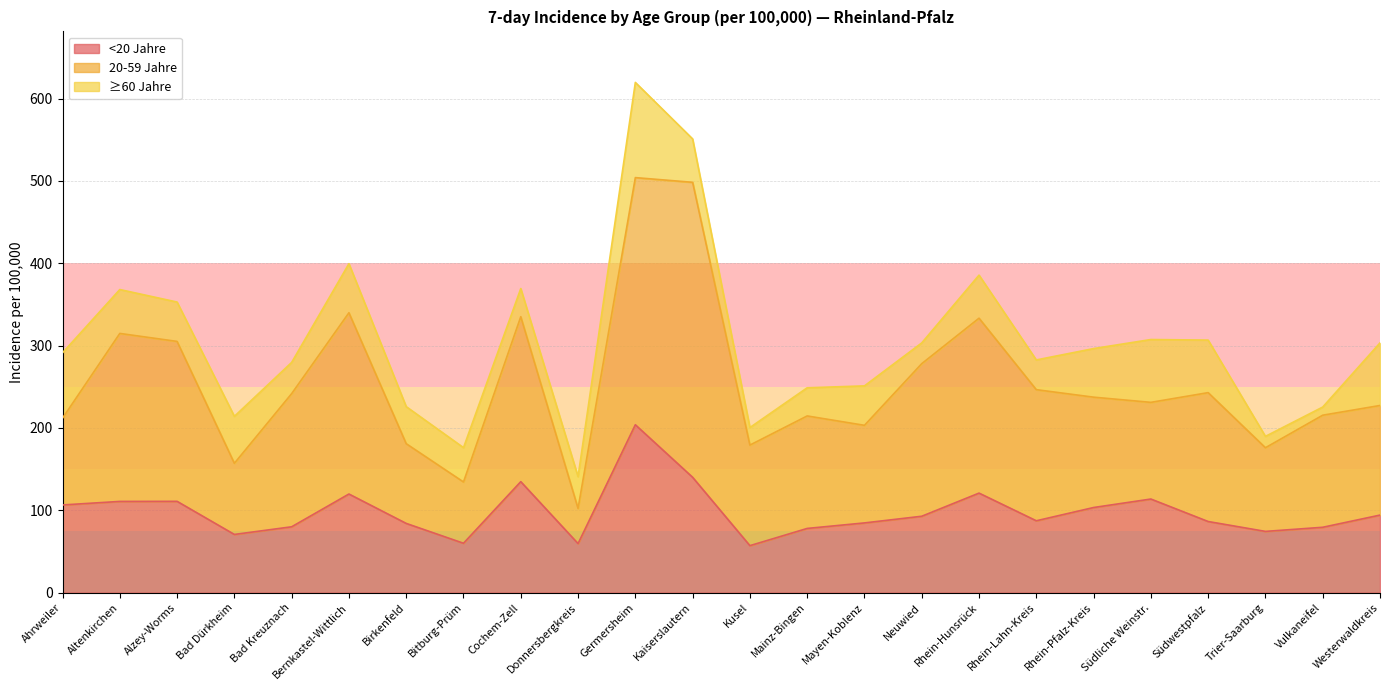

Which series changed the most between Bitburg-Prüm and Westerwaldkreis?

20-59 Jahre